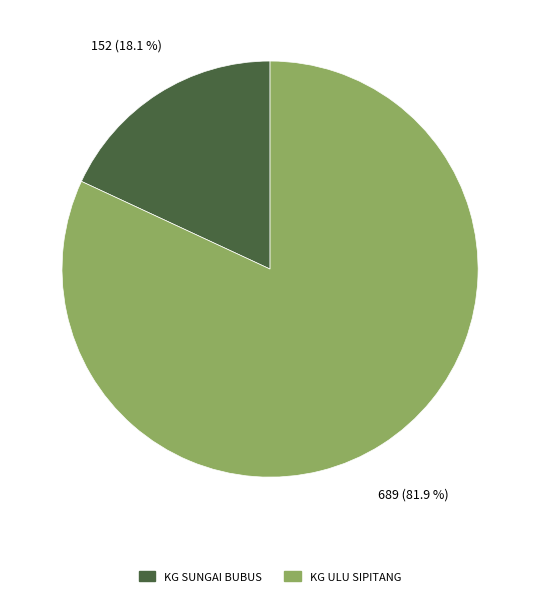

Approximately how many times larger is the value at KG ULU SIPITANG compared to KG SUNGAI BUBUS?

4.5